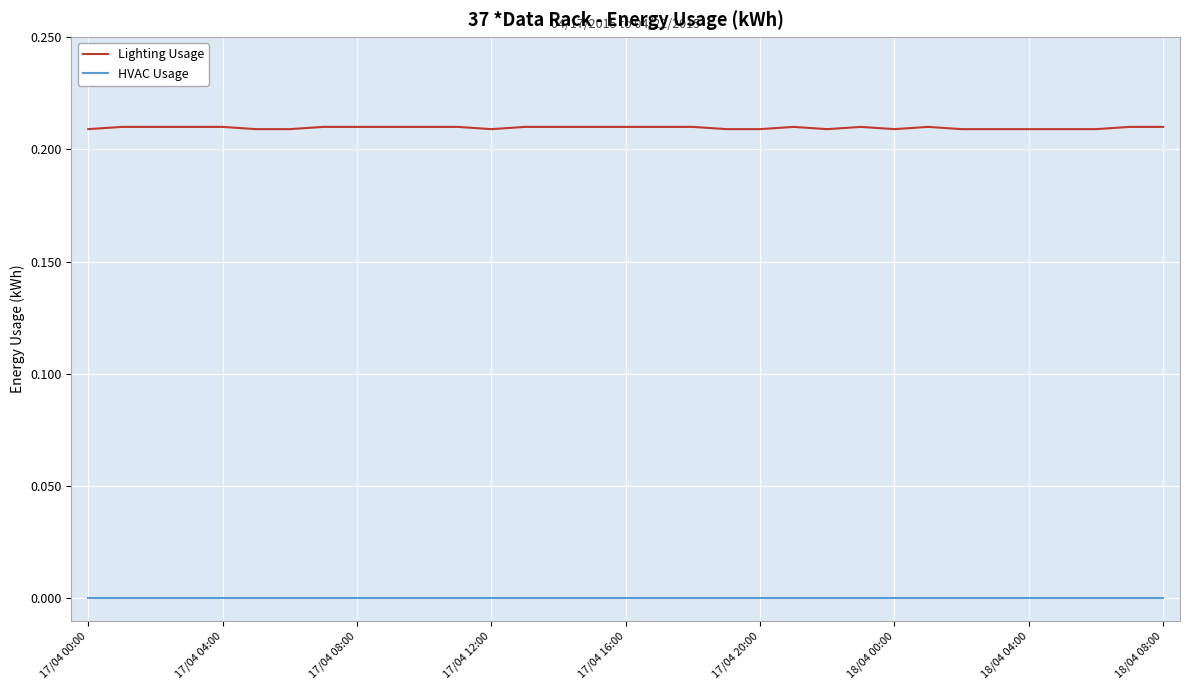

Rank the series by their average value, from highest to lowest.

Lighting Usage, HVAC Usage